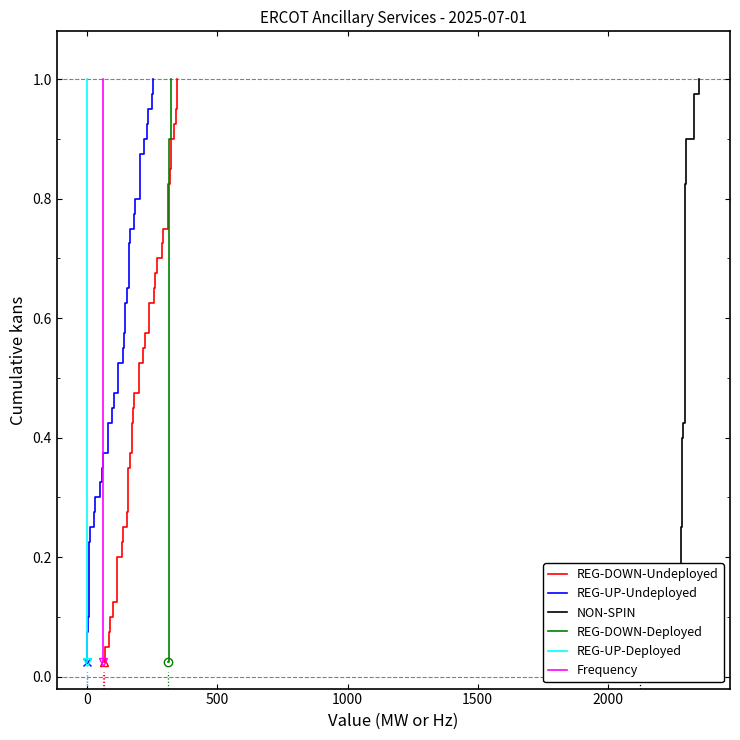

True or false: REG-UP-Undeployed and REG-DOWN-Deployed intersect in this chart.

False